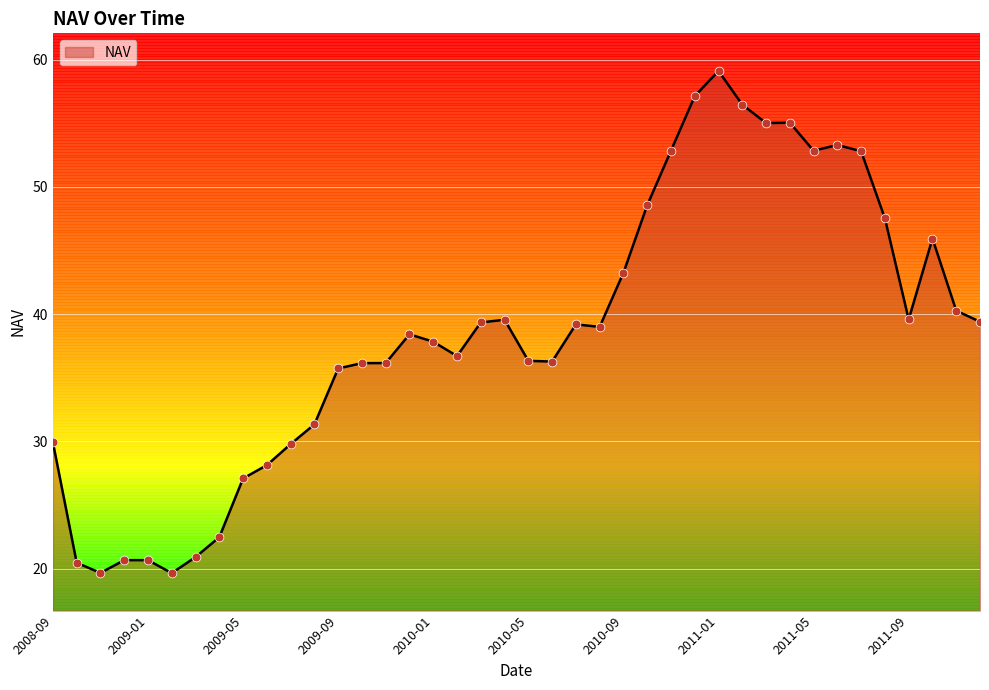

What is the difference between the maximum and minimum values?

39.5